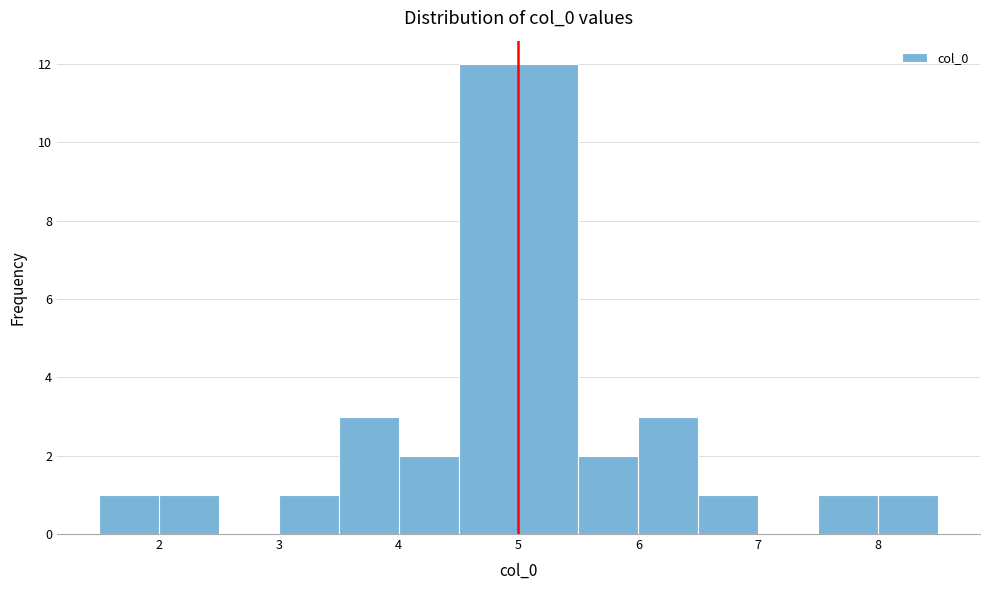

Reading left to right, transcribe this chart: for each bar, give the range it covers on the x-axis and its height. The values are not printed on the chart, so give them approximately, as read against the axis.

1.5 to 2.0: 1
2.0 to 2.5: 1
2.5 to 3.0: 0
3.0 to 3.5: 1
3.5 to 4.0: 3
4.0 to 4.5: 2
4.5 to 5.0: 12
5.0 to 5.5: 12
5.5 to 6.0: 2
6.0 to 6.5: 3
6.5 to 7.0: 1
7.0 to 7.5: 0
7.5 to 8.0: 1
8.0 to 8.5: 1